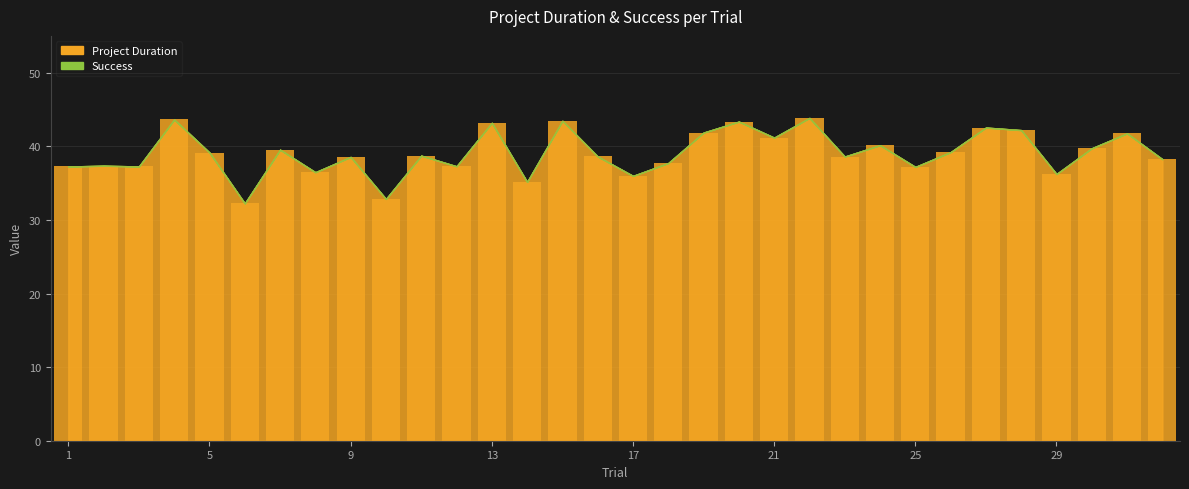

Are the bars horizontal?

No